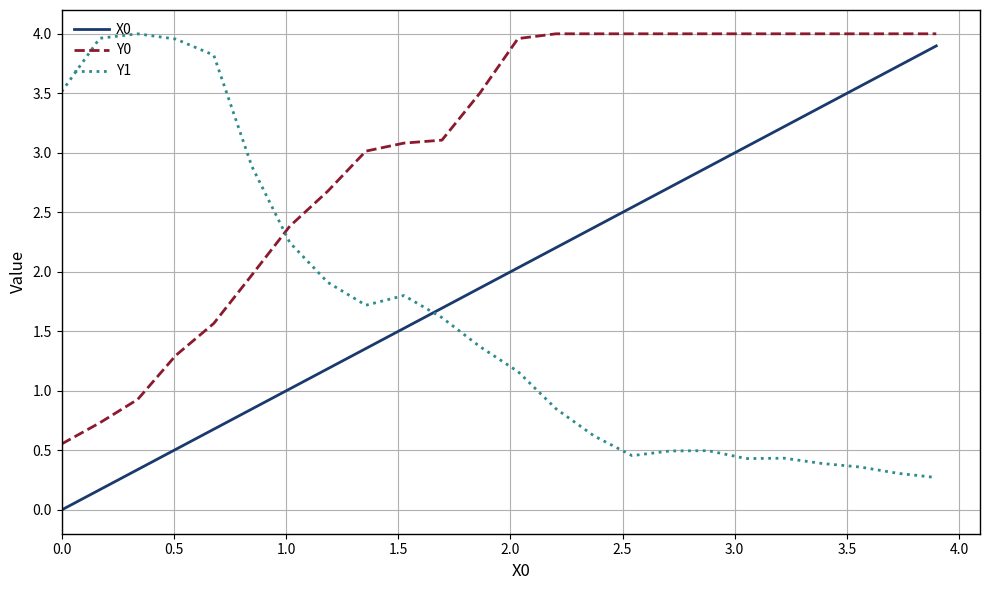

True or false: Y1 and X0 intersect in this chart.

True